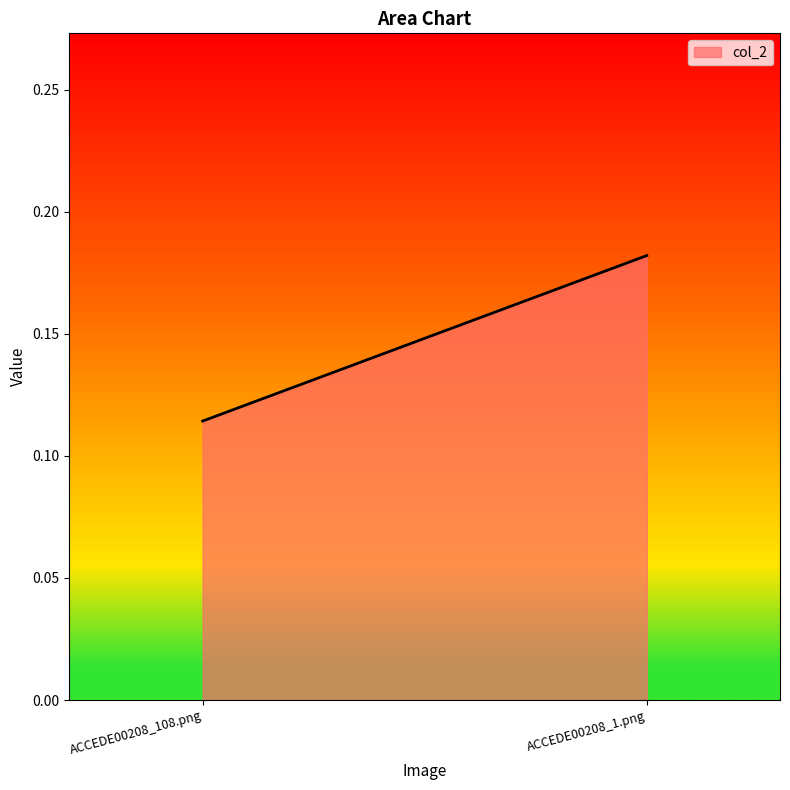

Rank the categories by value from highest to lowest.

ACCEDE00208_1.png, ACCEDE00208_108.png